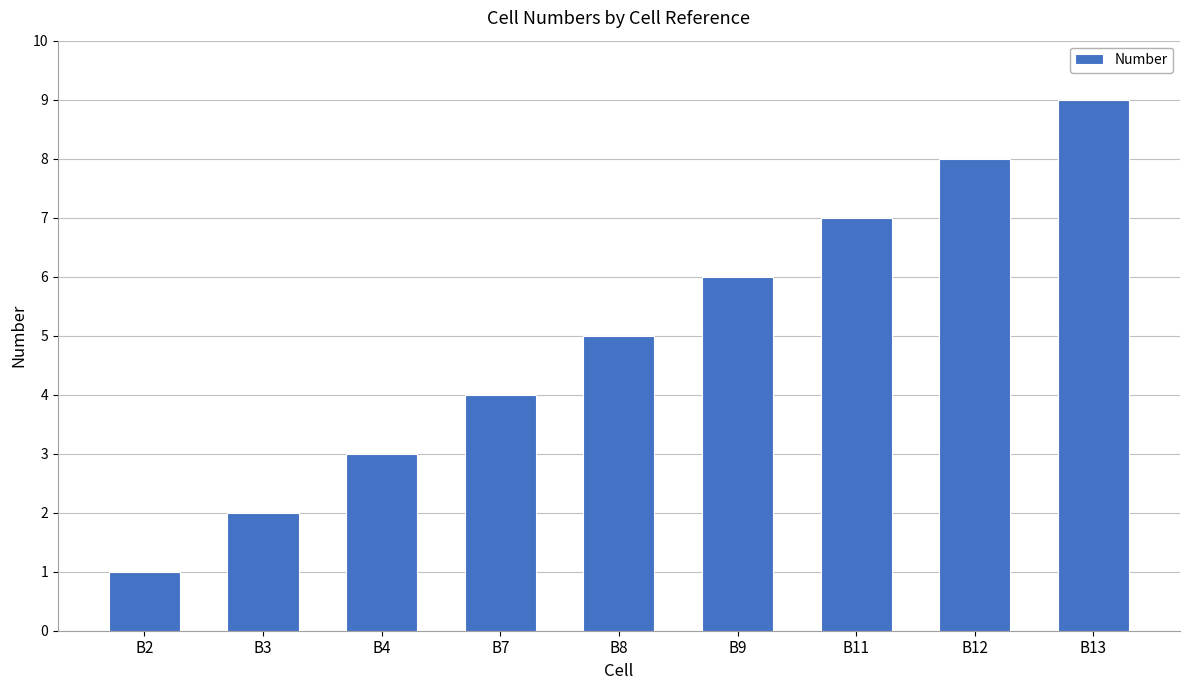

How many values are below 5?

4